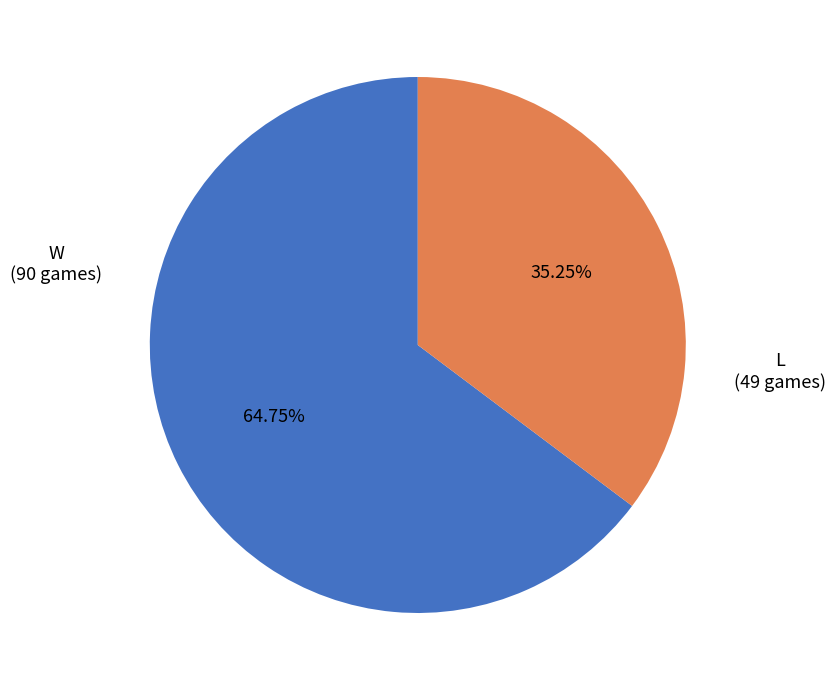

Is there a majority slice in this chart?

Yes